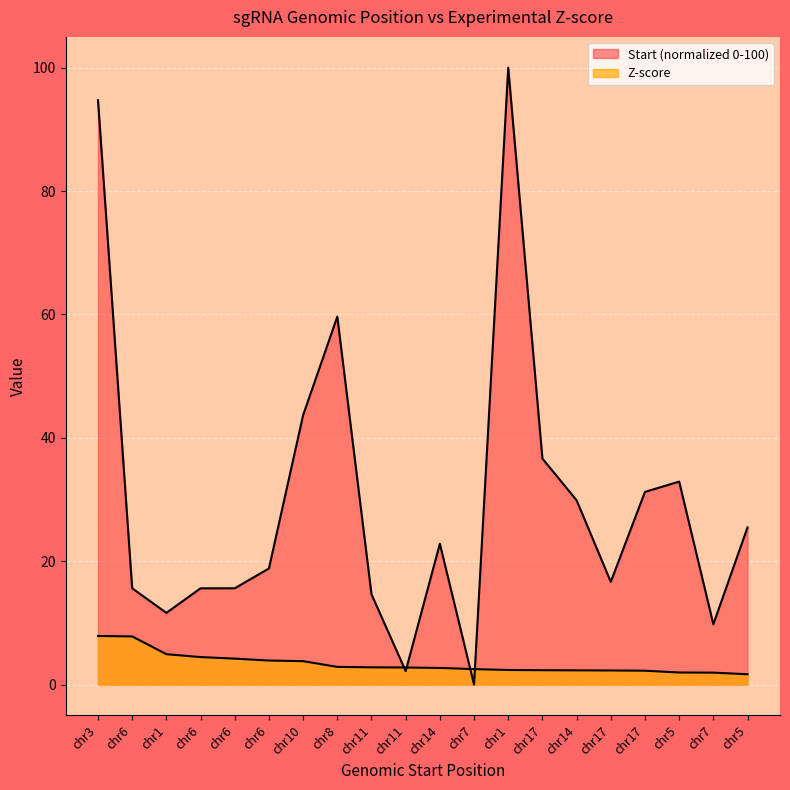

Is it true that Z-score equals 2.3 at chr17?

True